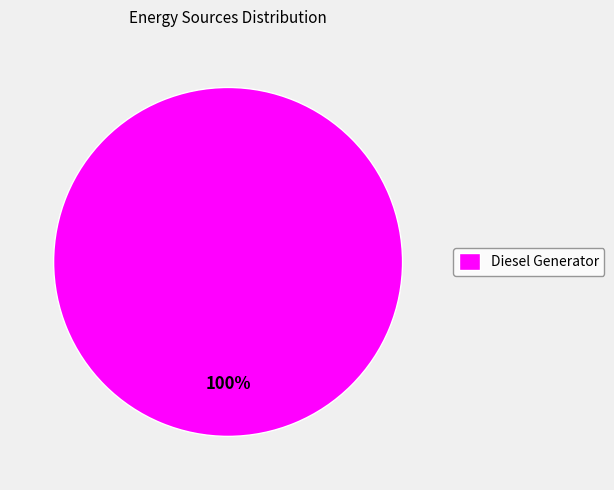

What is the majority slice?

Diesel Generator